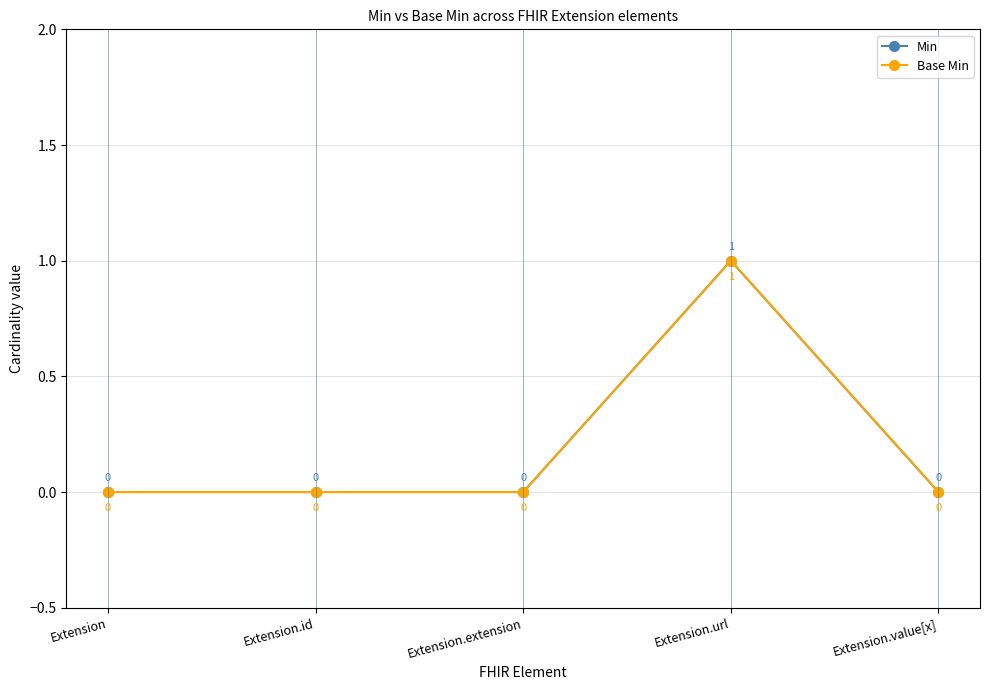

At how many categories does at least one series exceed 0?

1